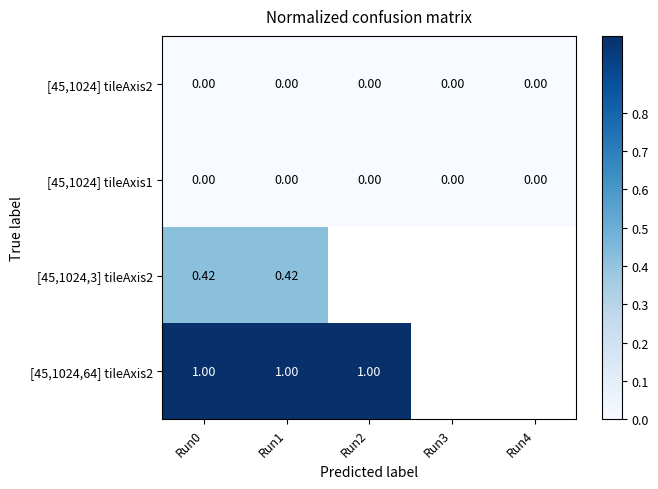

What is the maximum value for [45,1024,3] tileAxis2?

0.4